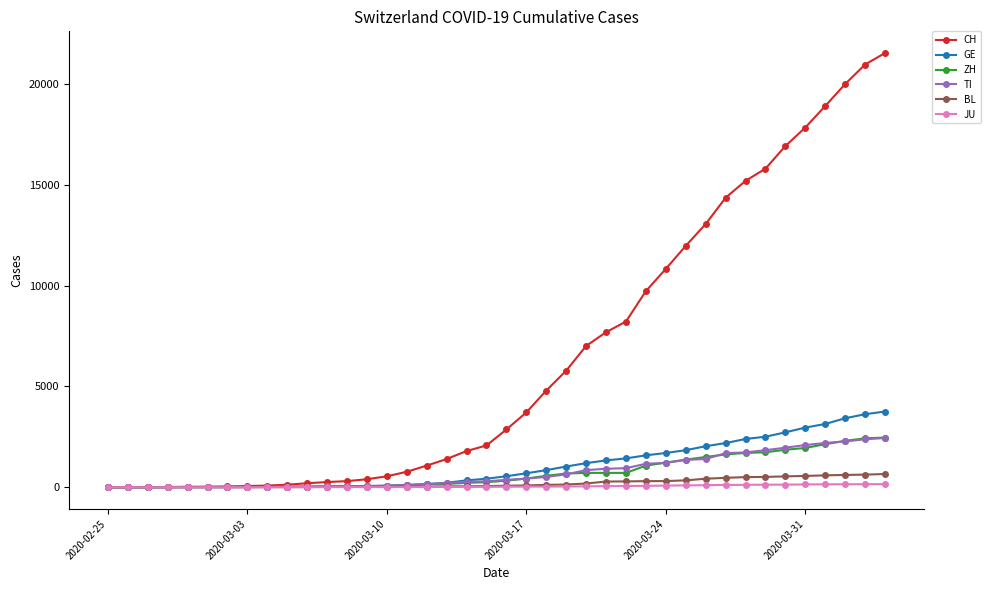

What is the greatest value displayed?

21530